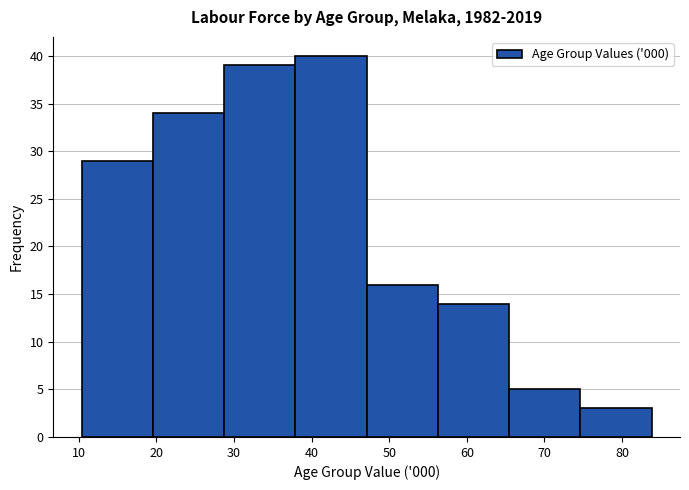

Which range on the x-axis has the tallest bar?

38 to 47